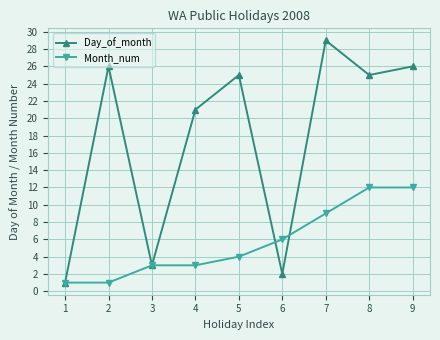

What is the difference between the maximum and minimum values in the Day_of_month series?

28